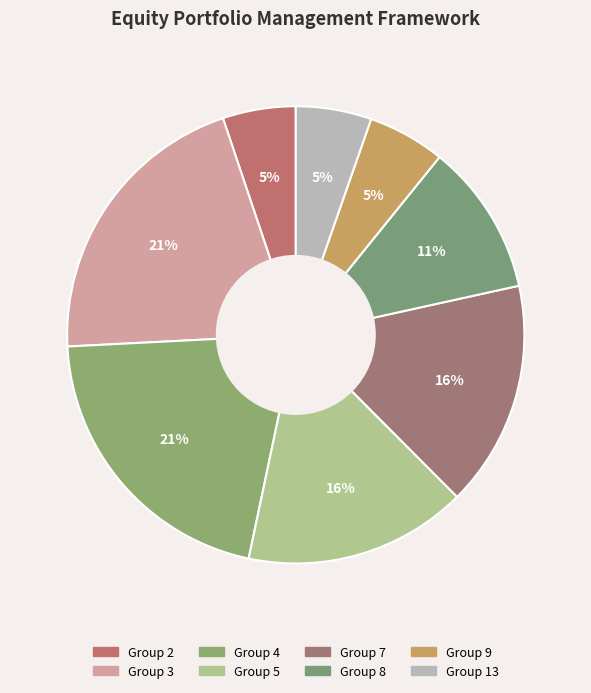

Is there any slice that represents more than half of the pie?

No